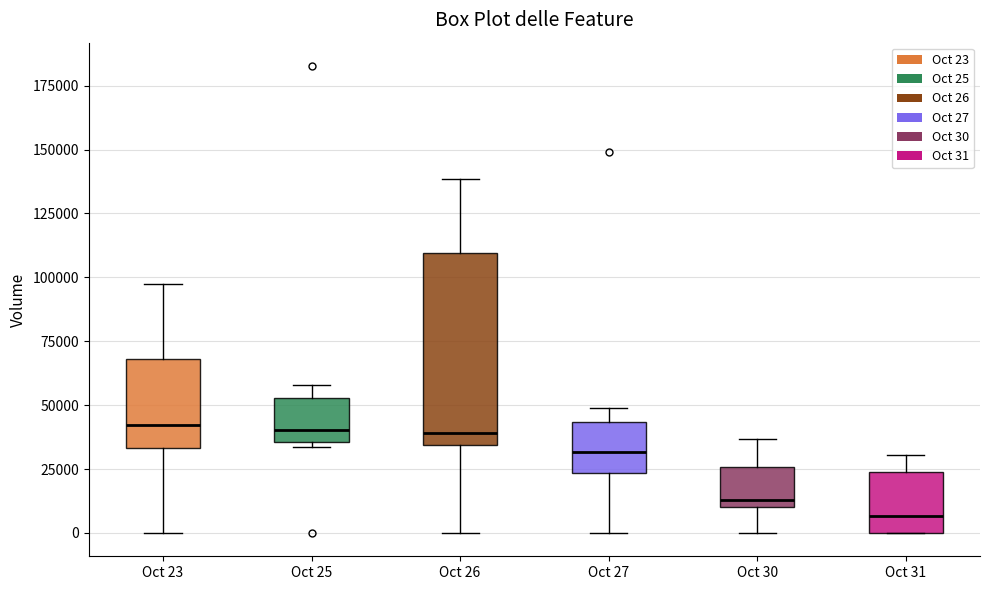

Reading left to right, read every box against the y-axis: the position of its median line, the range the box covers, and the ends of its whiskers. The values are not printed on the chart, so give them approximately, as read against the axis.

Oct 23: median 40000, box 35000 to 70000, whiskers 0 to 95000
Oct 25: median 40000, box 35000 to 55000, whiskers 35000 (just below the box's lower edge) to 60000
Oct 26: median 40000, box 35000 to 110000, whiskers 0 to 140000
Oct 27: median 30000, box 25000 to 45000, whiskers 0 to 50000
Oct 30: median 15000, box 10000 to 25000, whiskers 0 to 35000
Oct 31: median 5000, box 0 to 25000, whiskers 0 to 30000